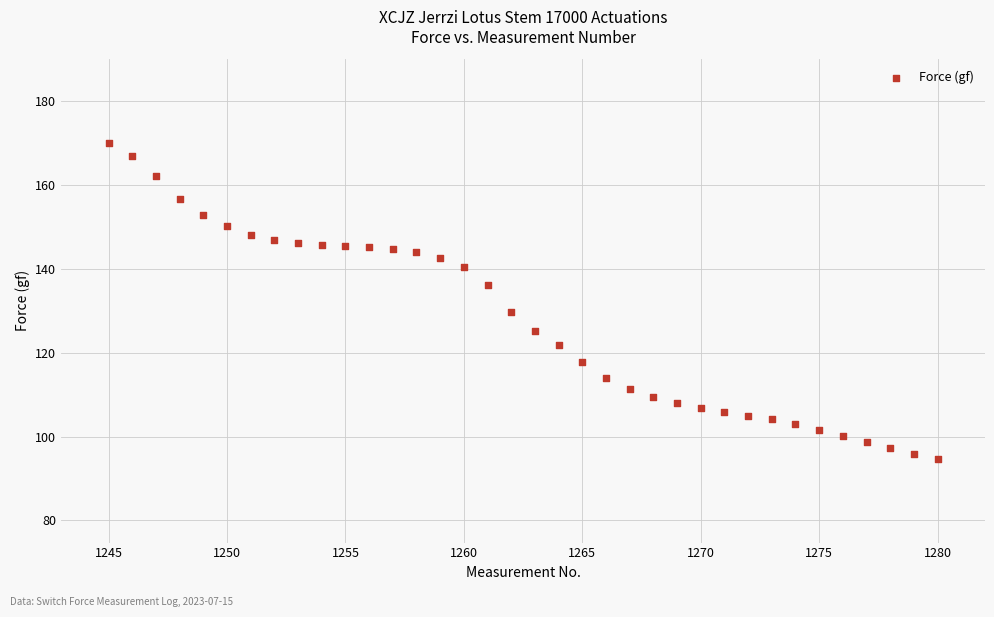

What is the range of Y values (max minus min)?

75.3